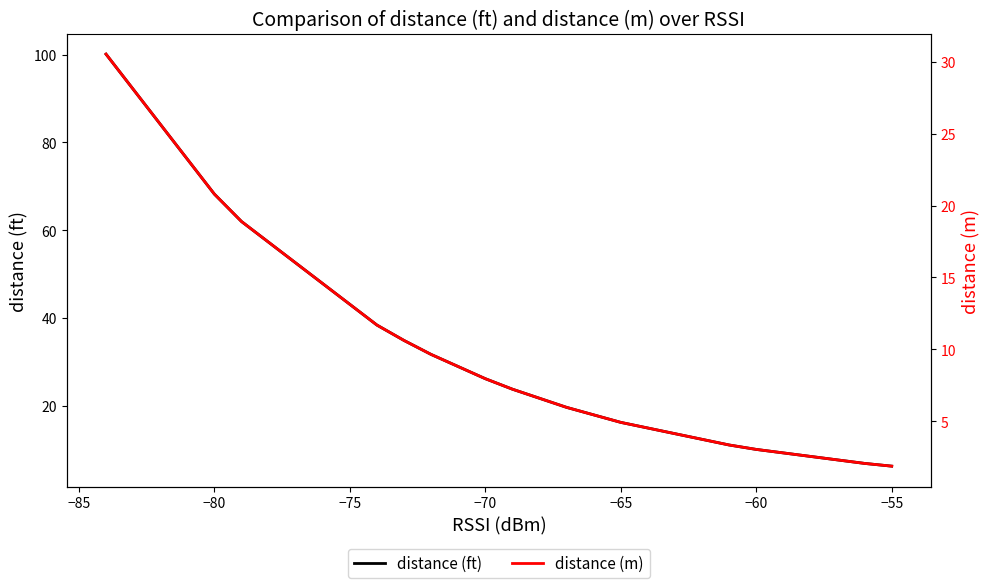

True or false: distance (ft) and distance (m) cross at least once.

False